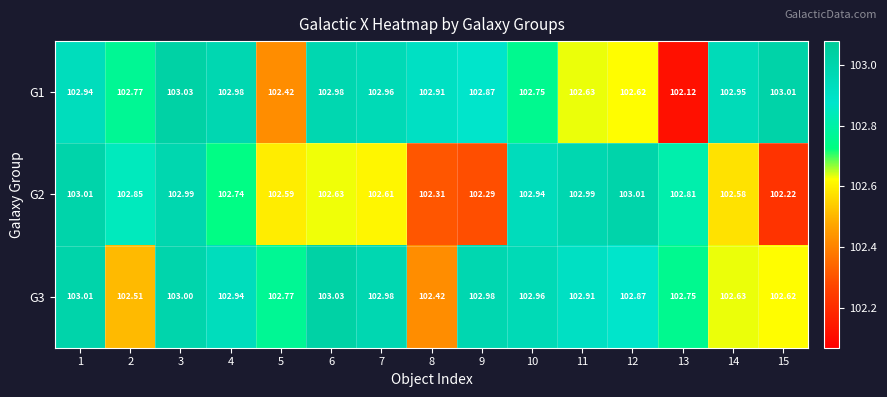

Which has a higher value, 1 or 5?

1